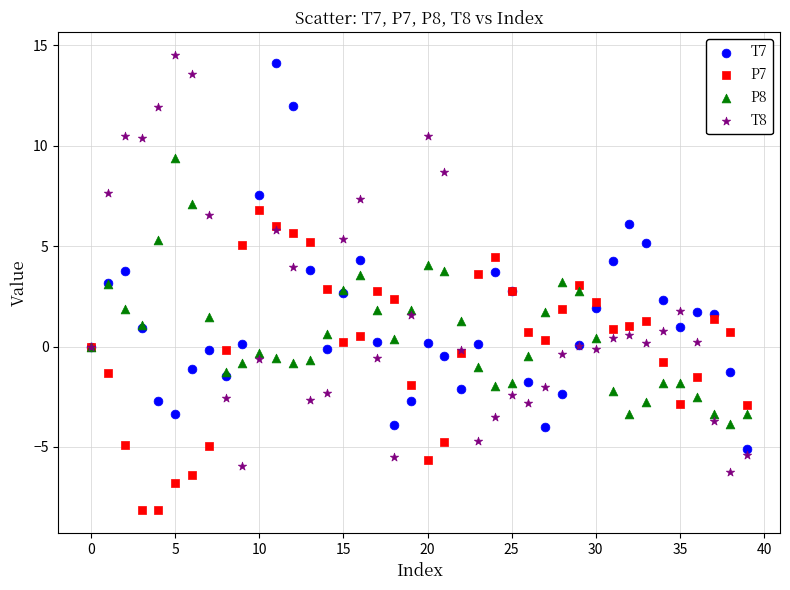

What are all the series names shown in the legend?

T7, P7, P8, T8